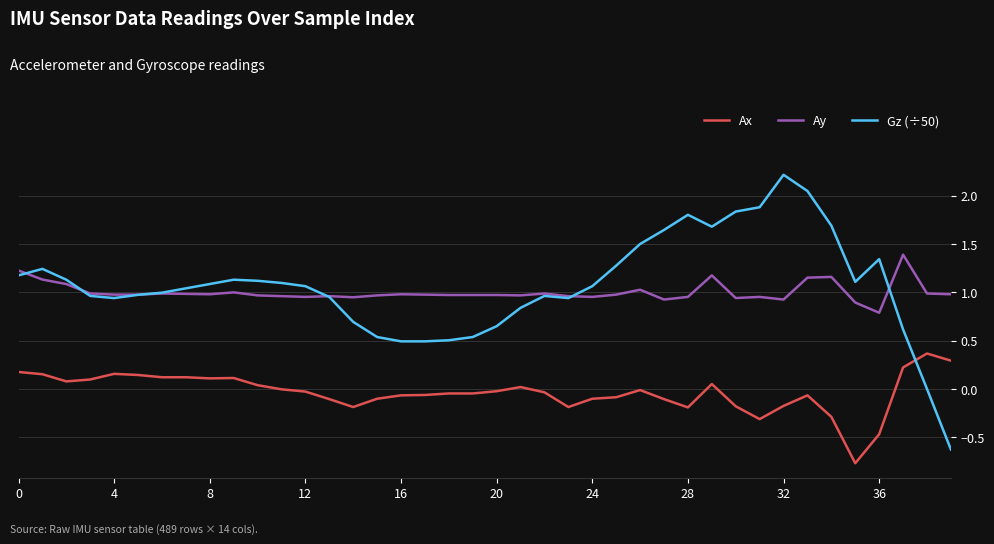

What is the highest value of the Ay series?

1.4